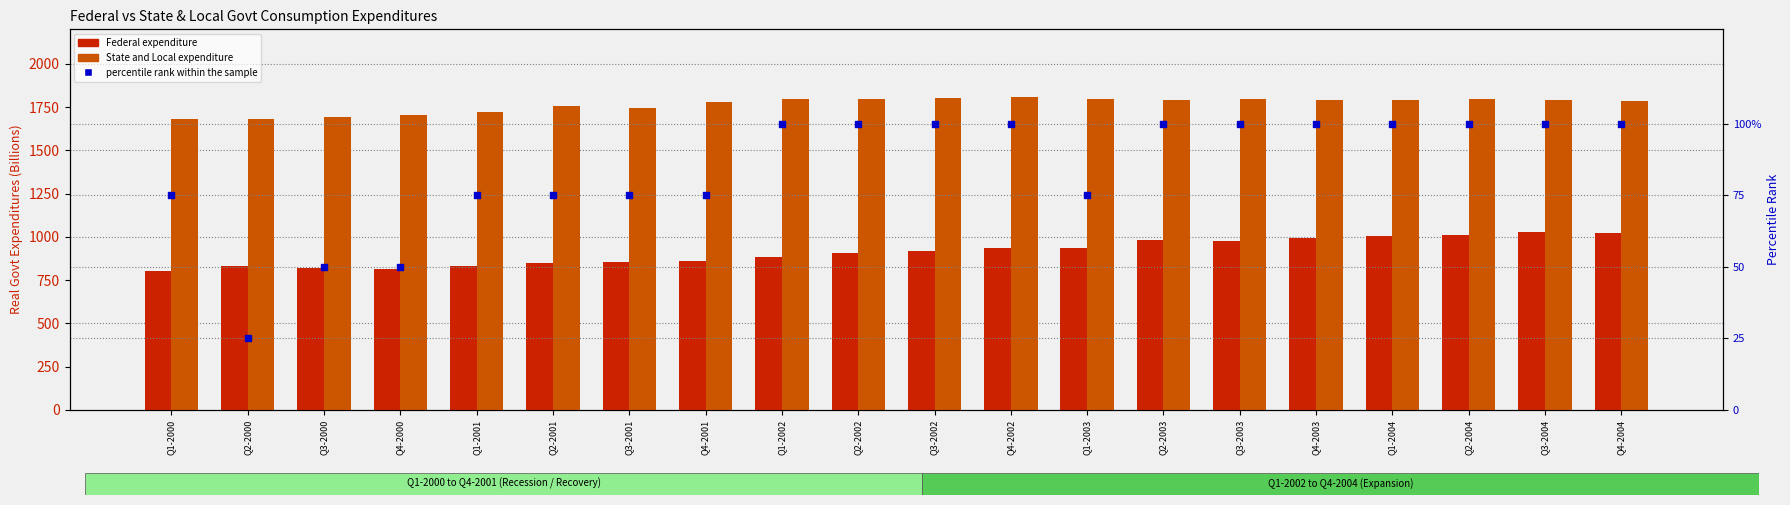

What is the total value across all series at Q3-2000?

2559.9